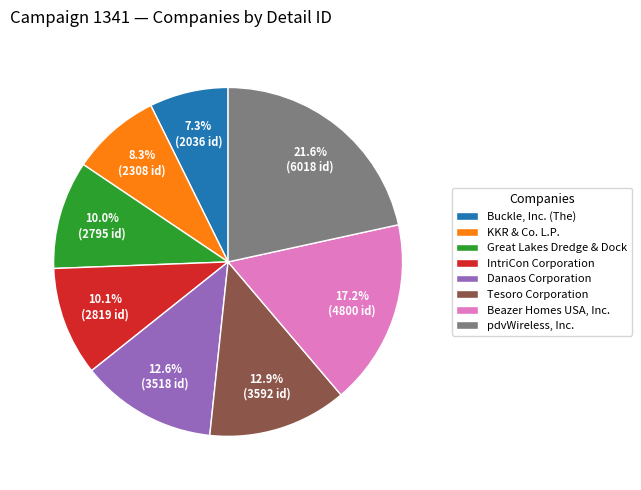

Is the sum of pdvWireless, Inc. and Tesoro Corporation greater than half?

No